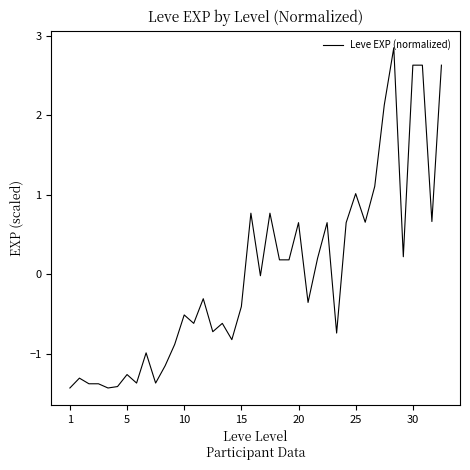

What is the difference between the maximum and minimum values?

4.3